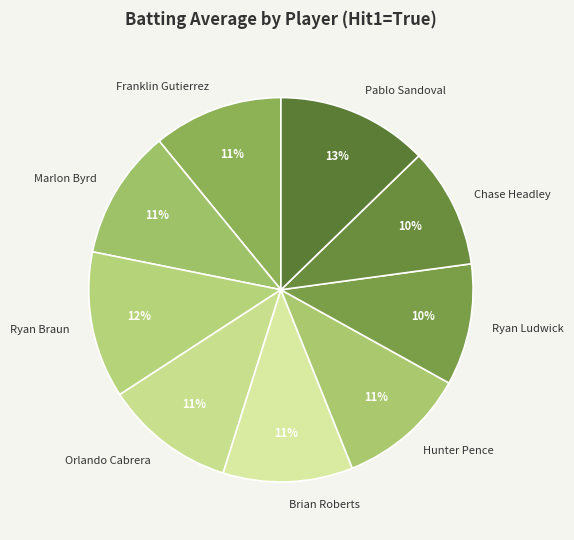

Combined, do Ryan Ludwick and Franklin Gutierrez account for over 50%?

No